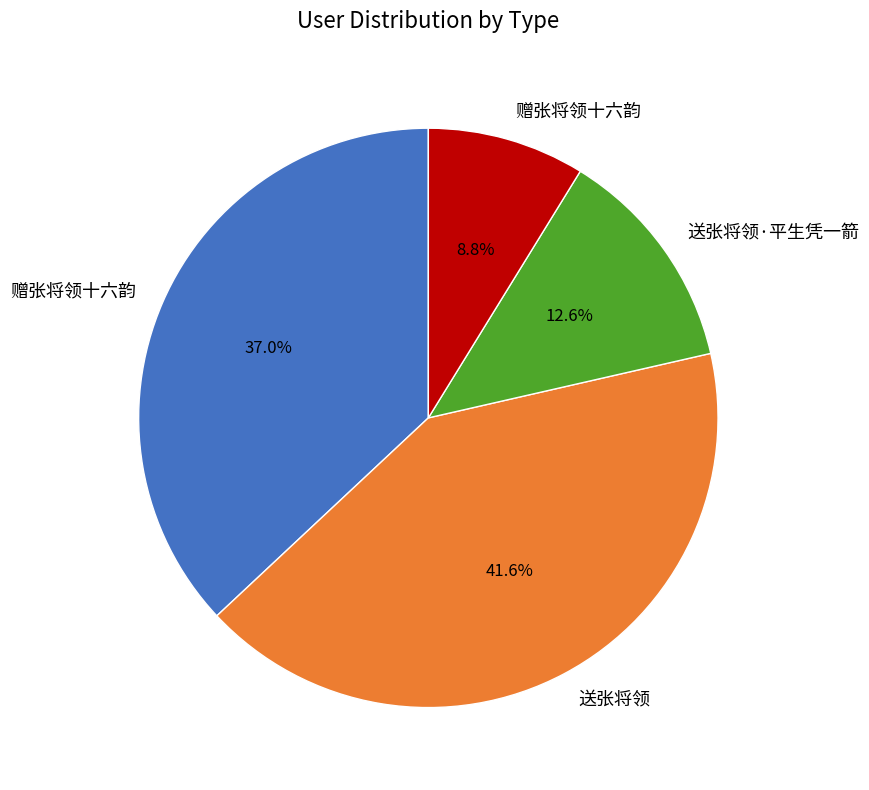

How many segments does this pie chart have?

4